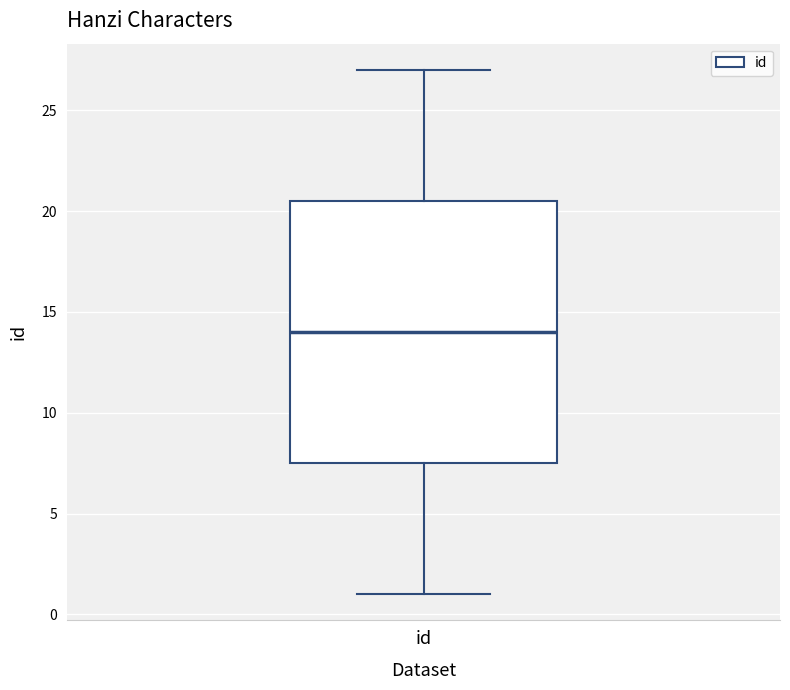

Read this box plot against the y-axis: the position of the median line, the range covered by the box, and the ends of both whiskers. The values are not printed on the chart, so give them approximately, as read against the axis.

median 14.0, box 7.5 to 20.5, whiskers 1.0 to 27.0